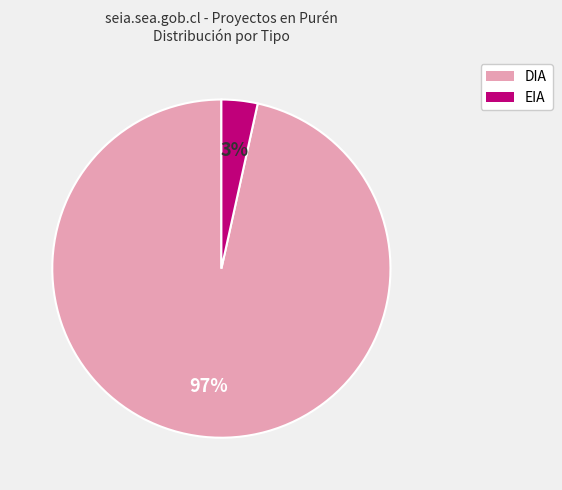

To the nearest percent, what is the average slice percentage?

50%